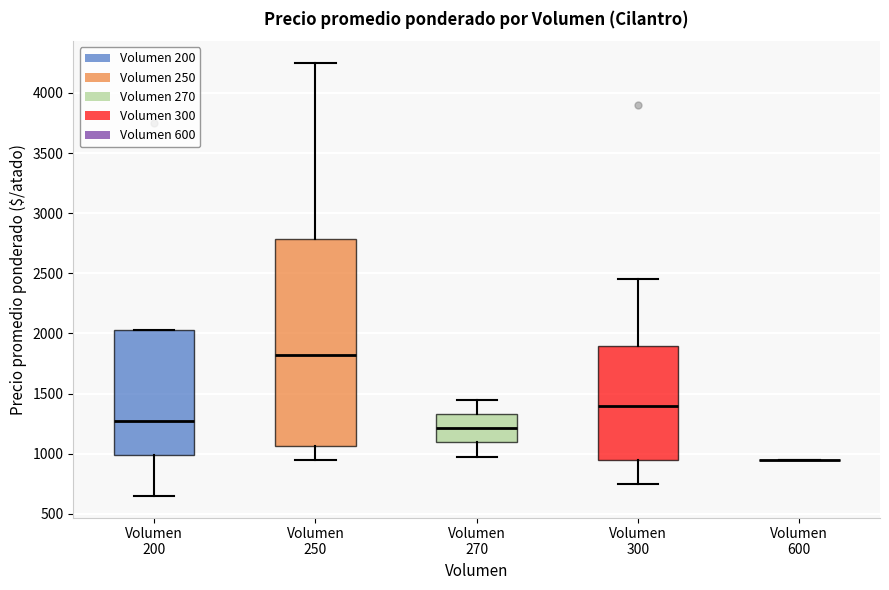

Which box is the tallest, from its lower edge to its upper edge?

Volumen 250